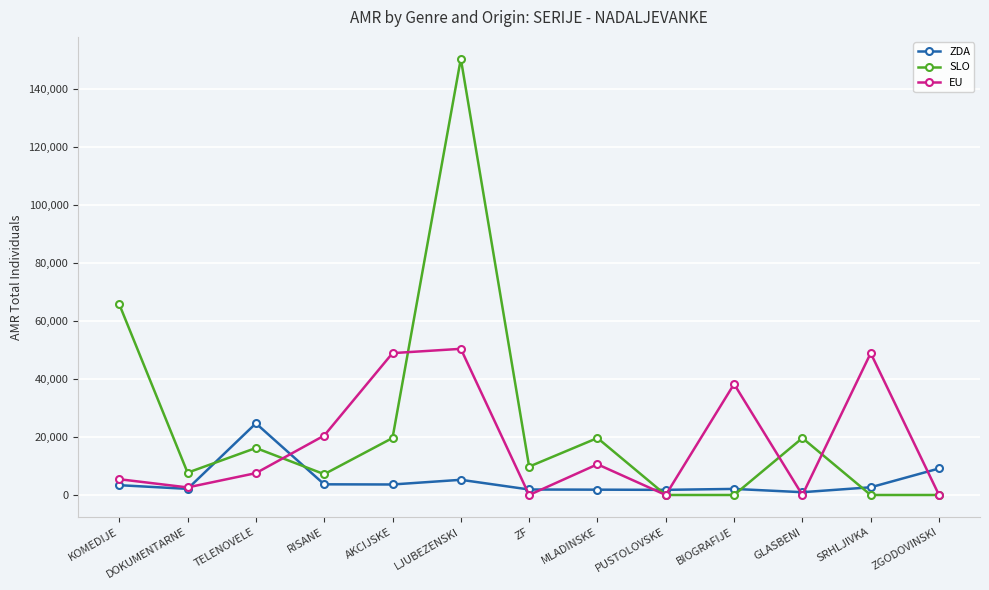

How many lines are shown in the chart?

3